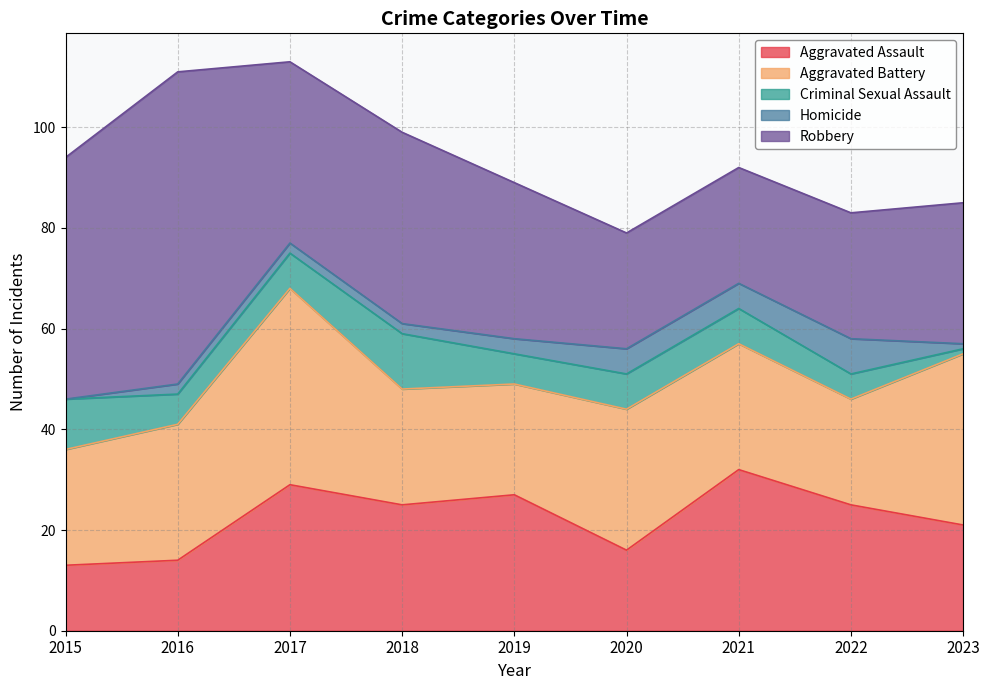

What is the difference between the maximum and second lowest values in the Aggravated Battery series?

17